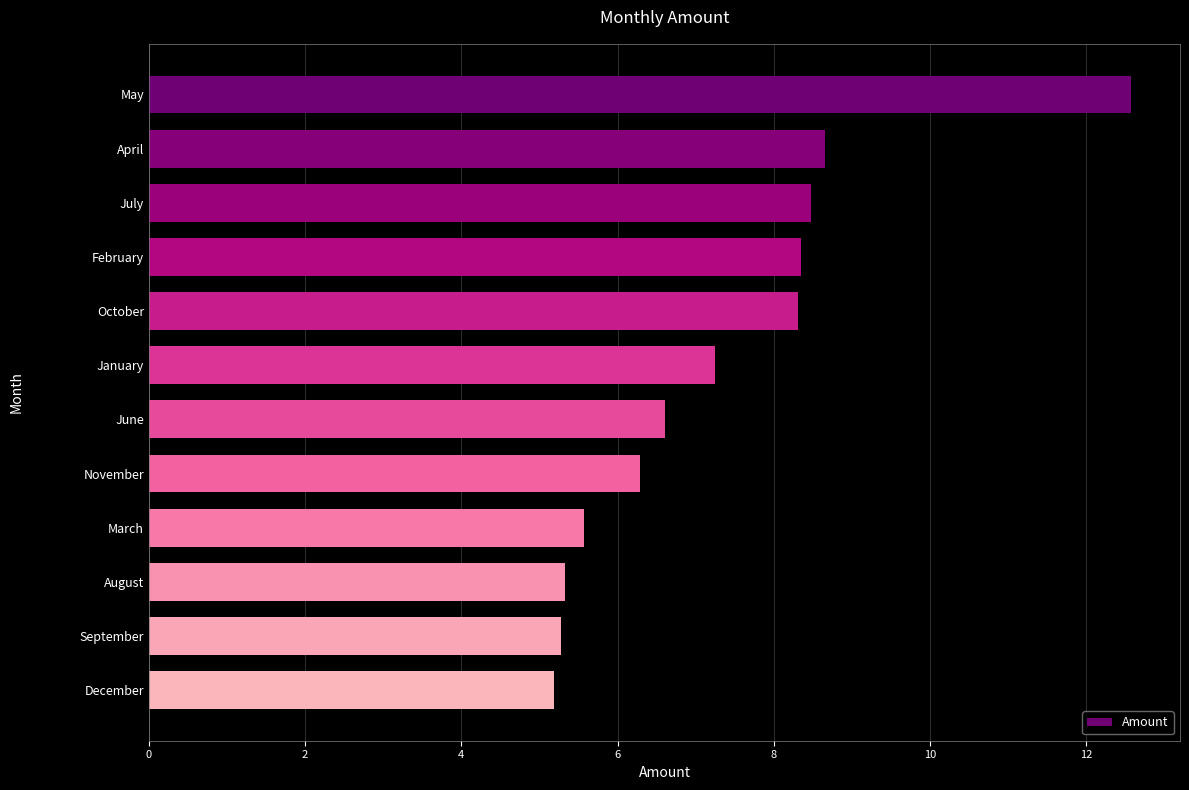

What is the value of the 7th bar from the top?

6.6